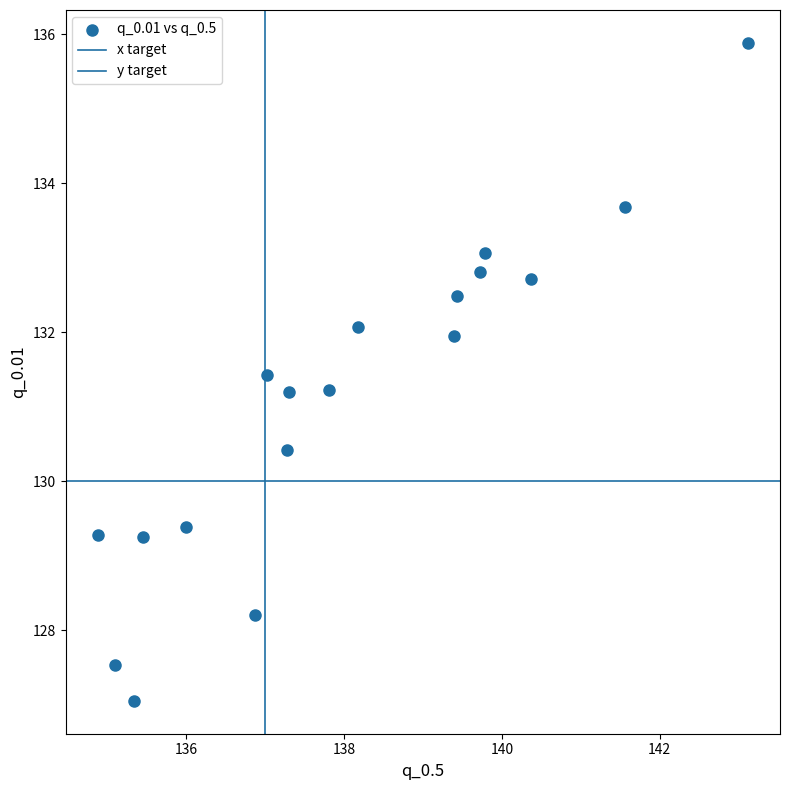

How many data points are displayed?

18